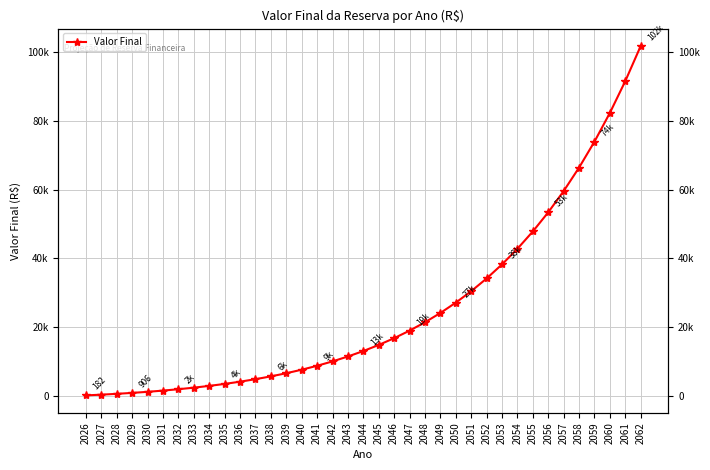

Between 2043 and 2054, which is larger?

2054